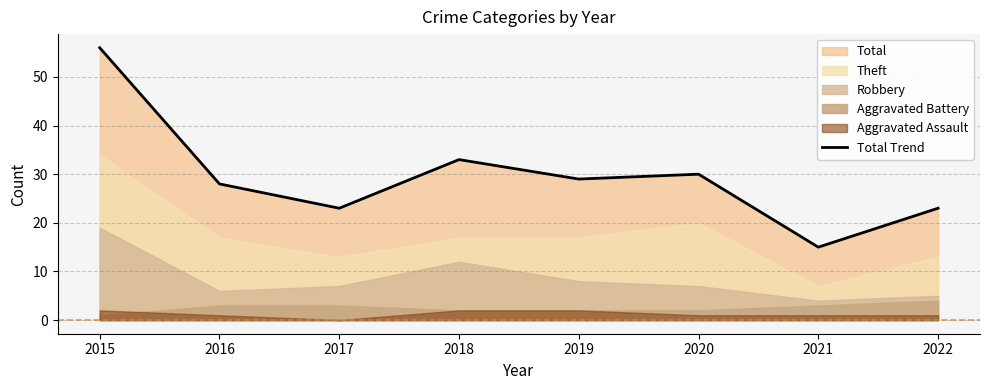

What is the change in value from 2016 to 2020?

+2